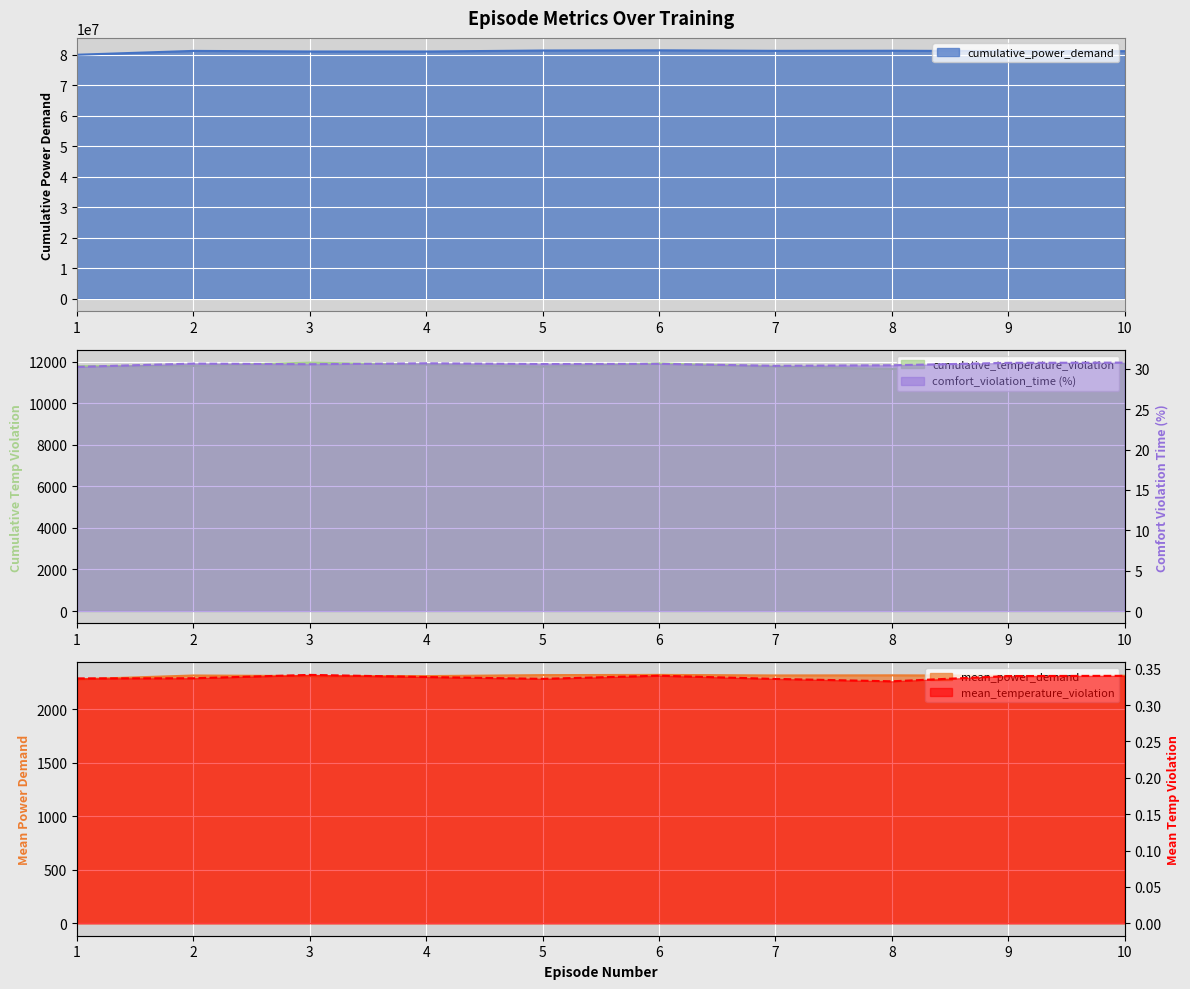

What is the total value across all series at 9?

81131885.8